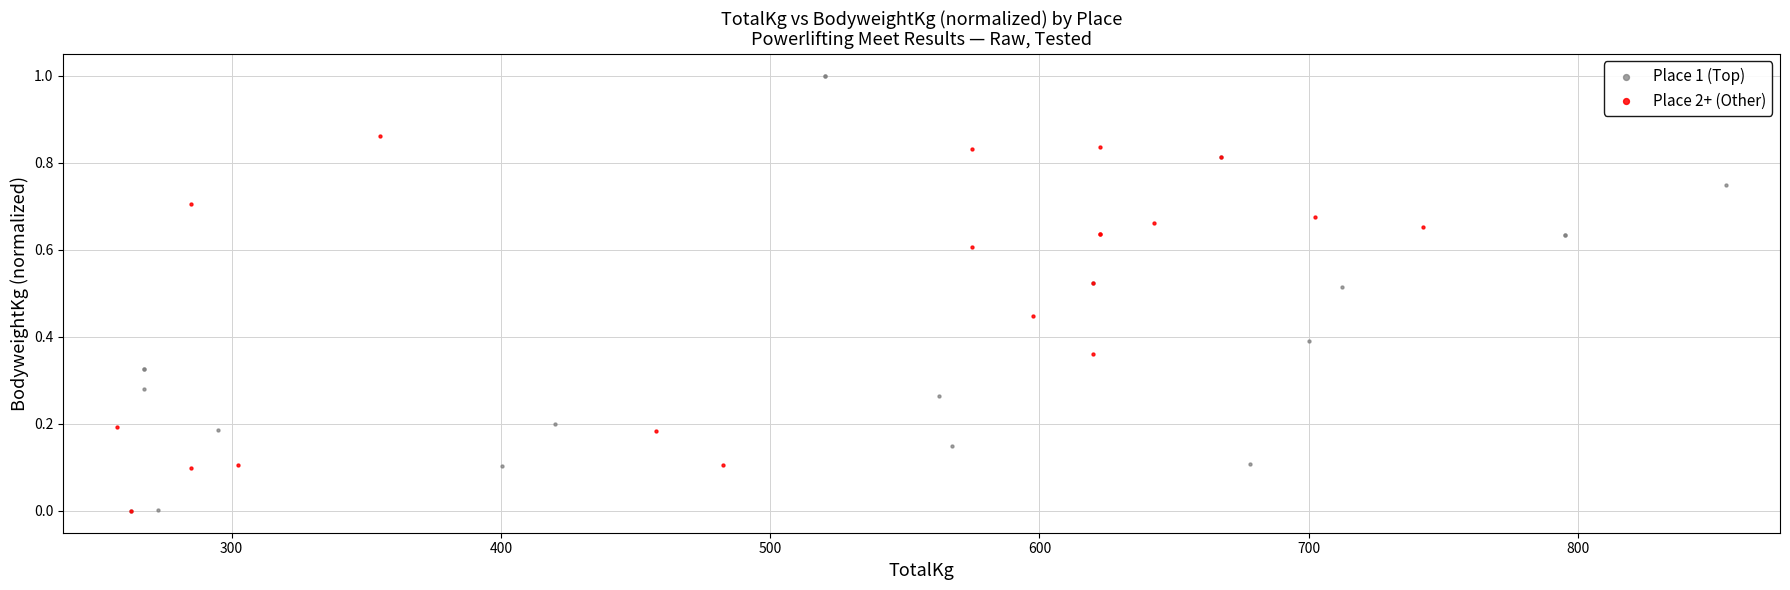

Which series reaches the maximum Y coordinate?

Place 1 (Top)